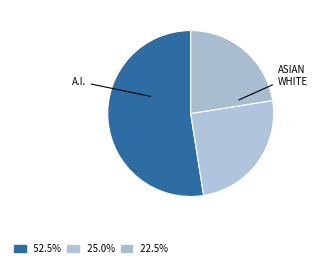

Count the number of slices in the pie.

3